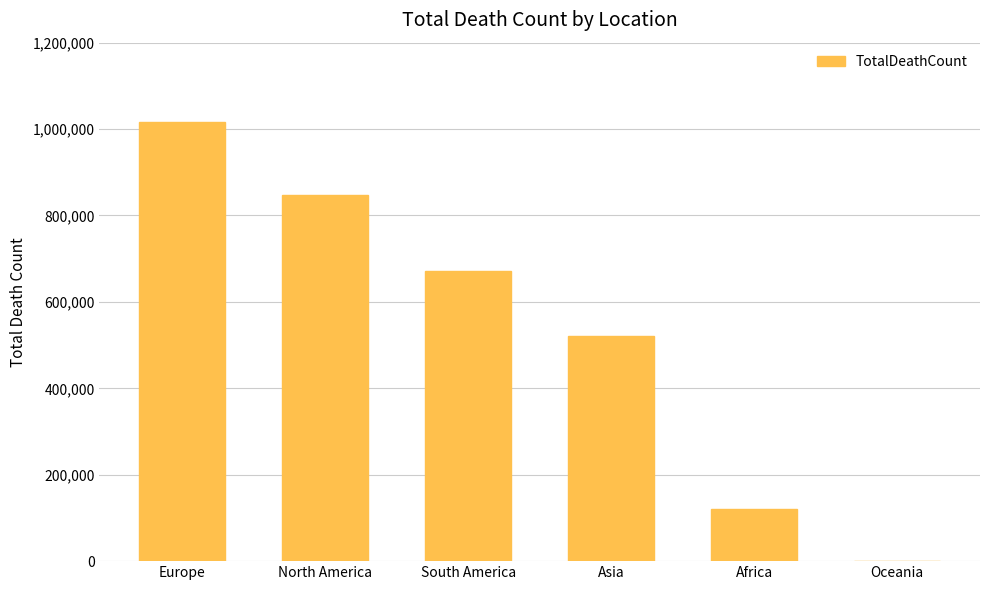

What is the maximum value shown in the chart?

1016750